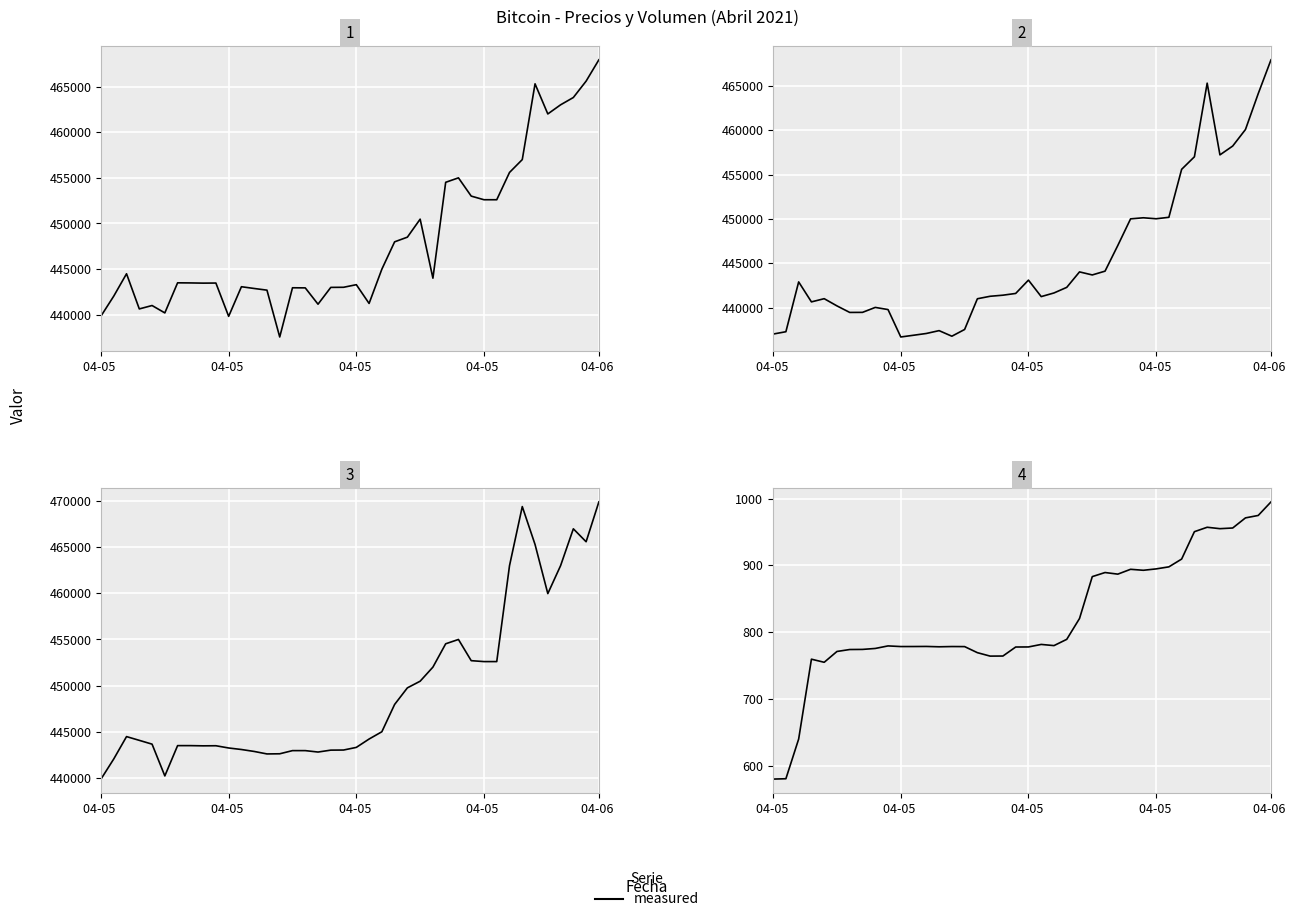

True or false: Maximo and Volumen intersect in this chart.

False